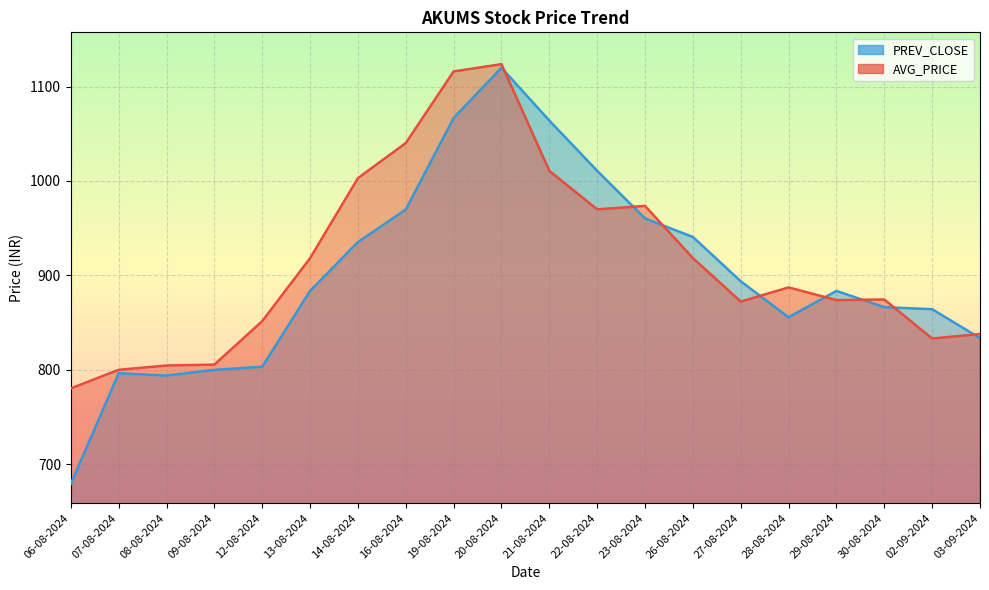

Which series has the widest spread of values?

PREV_CLOSE